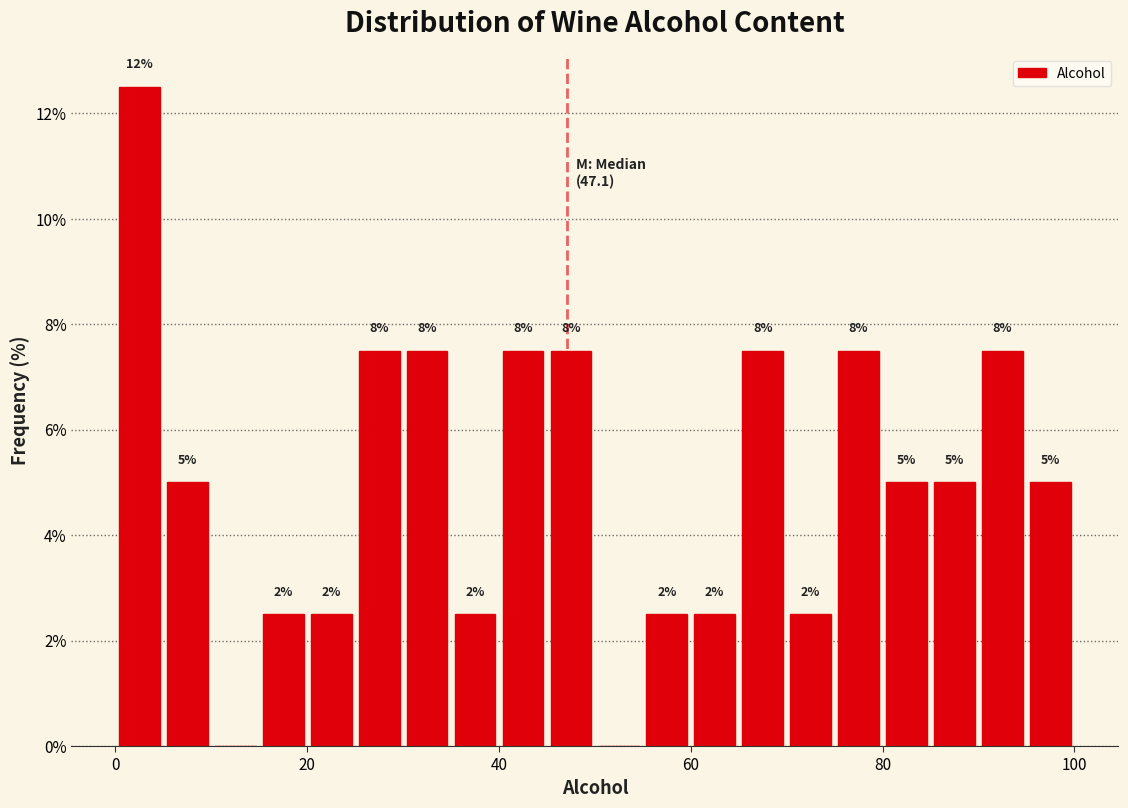

Read against the x-axis, roughly where is the centre of the tallest bar?

2